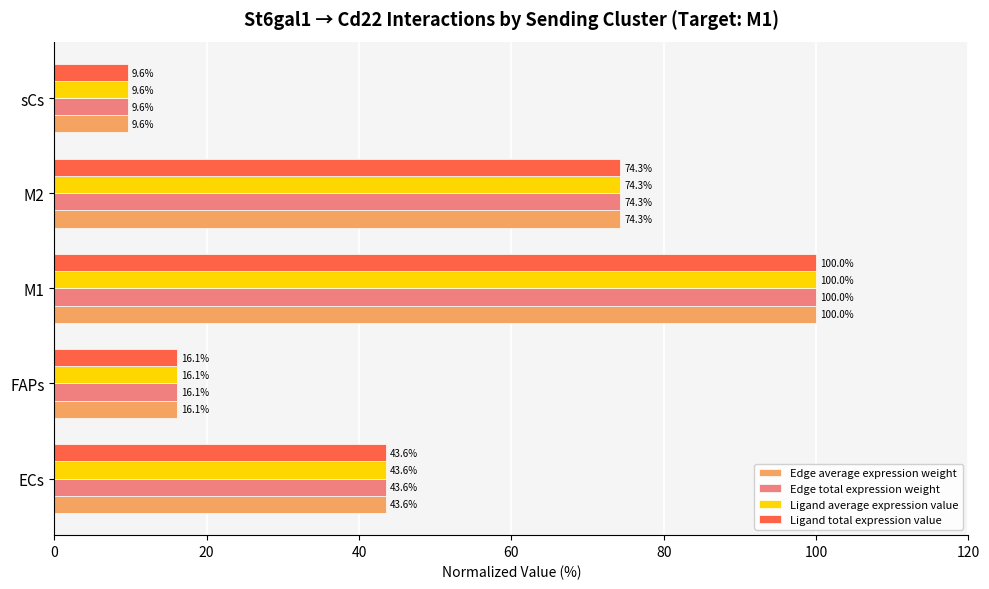

The value of Ligand total expression value at M2 is 46.5. True or false?

False